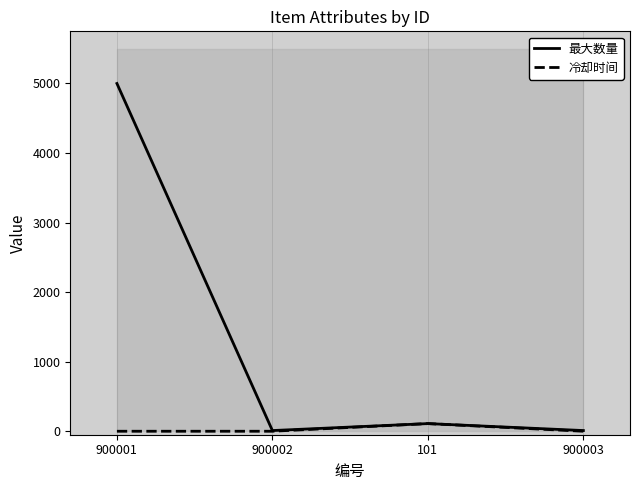

The value of 冷却时间 at 101 is 68. True or false?

False